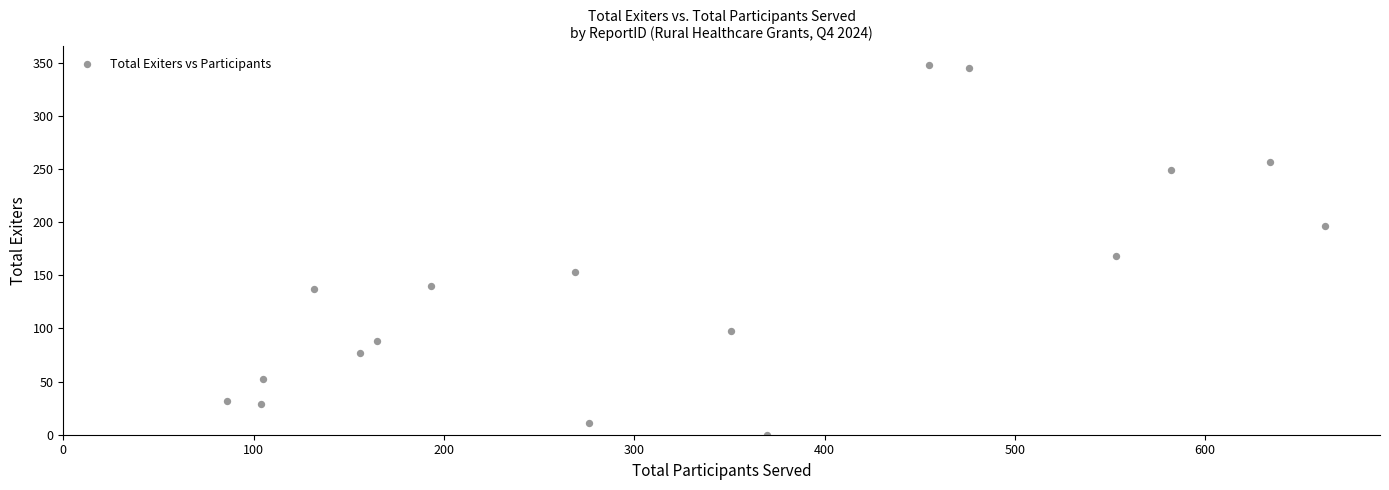

What is the range of Y values (max minus min)?

348